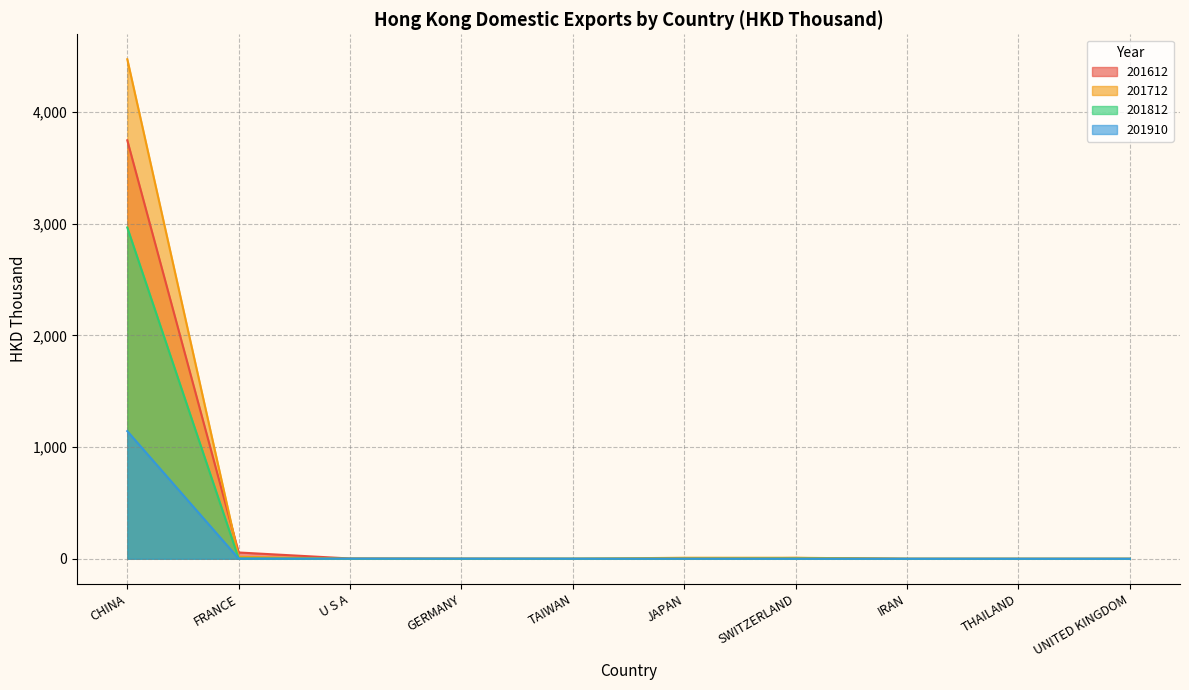

Reading left to right, transcribe all the data shown in this chart.

201612: CHINA=3747.8	FRANCE=56.5	U S A=2.7	GERMANY=0.9	TAIWAN=0.1	JAPAN=0.1	SWITZERLAND=7.6	IRAN=0.0	THAILAND=0.0	UNITED KINGDOM=0.0
201712: CHINA=4473.8	FRANCE=17.9	U S A=0.0	GERMANY=0.4	TAIWAN=0.3	JAPAN=9.4	SWITZERLAND=9.3	IRAN=0.0	THAILAND=0.0	UNITED KINGDOM=0.0
201812: CHINA=2967.5	FRANCE=2.8	U S A=0.6	GERMANY=0.2	TAIWAN=0.6	JAPAN=0.4	SWITZERLAND=1.7	IRAN=0.1	THAILAND=0.1	UNITED KINGDOM=0.0
201910: CHINA=1143.6	FRANCE=1.4	U S A=1.3	GERMANY=1.2	TAIWAN=0.7	JAPAN=0.6	SWITZERLAND=0.3	IRAN=0.1	THAILAND=0.1	UNITED KINGDOM=0.0